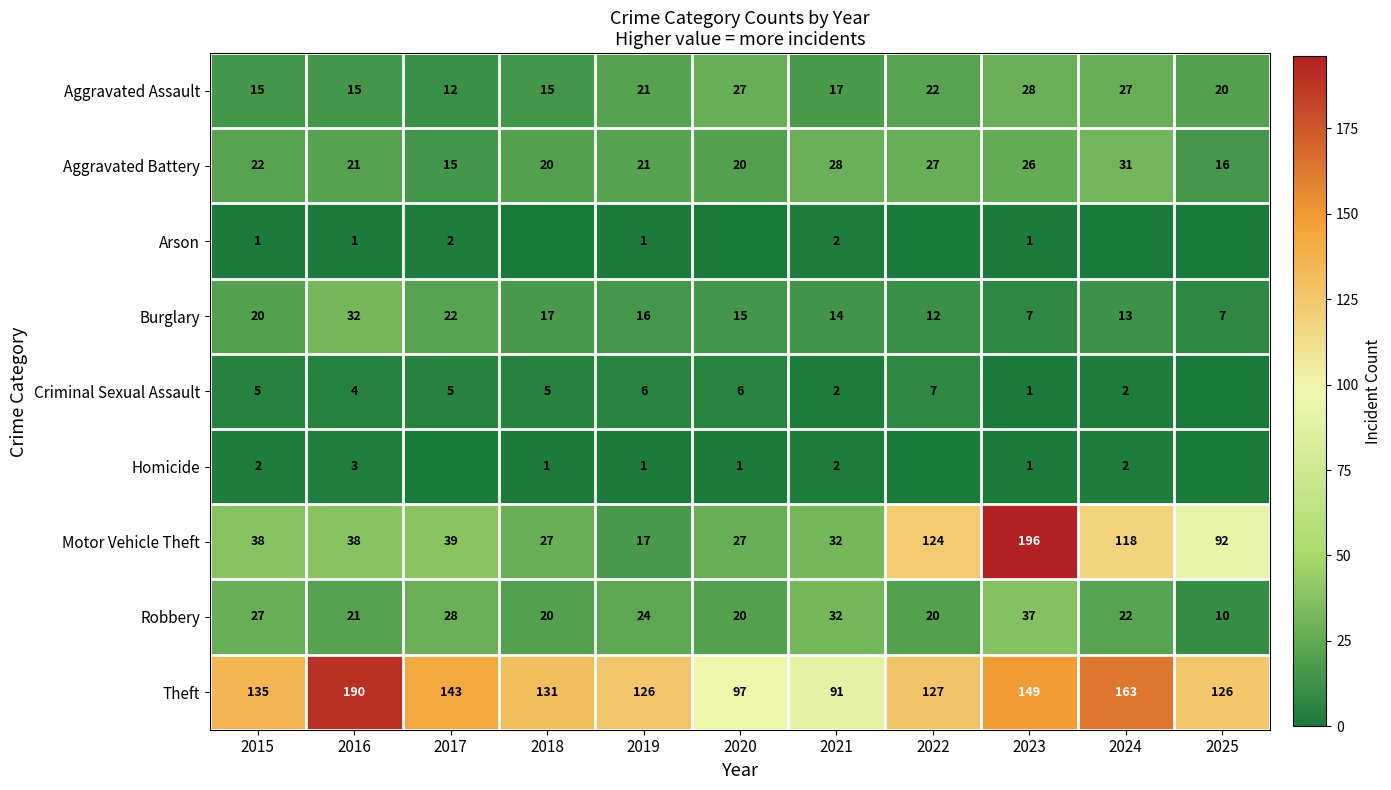

How many data points in Aggravated Battery are less than 21?

4